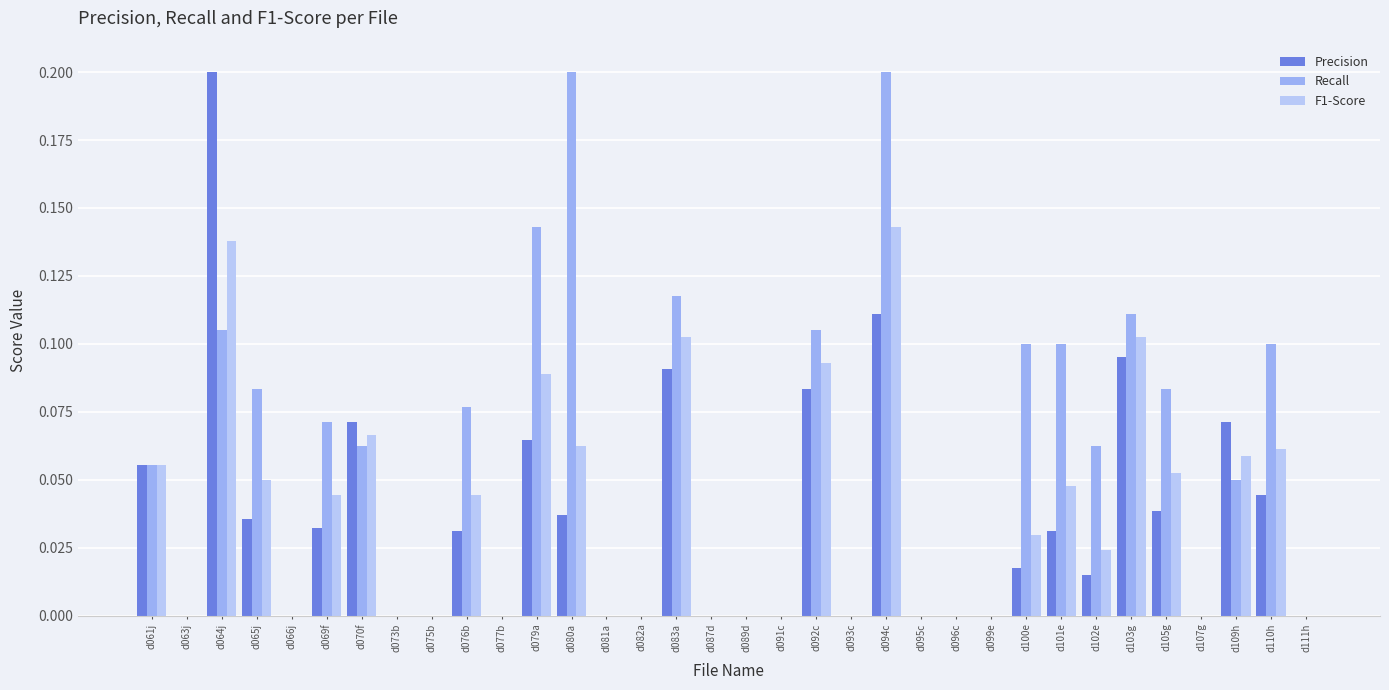

Which has a higher value, d066j or d075b?

d066j